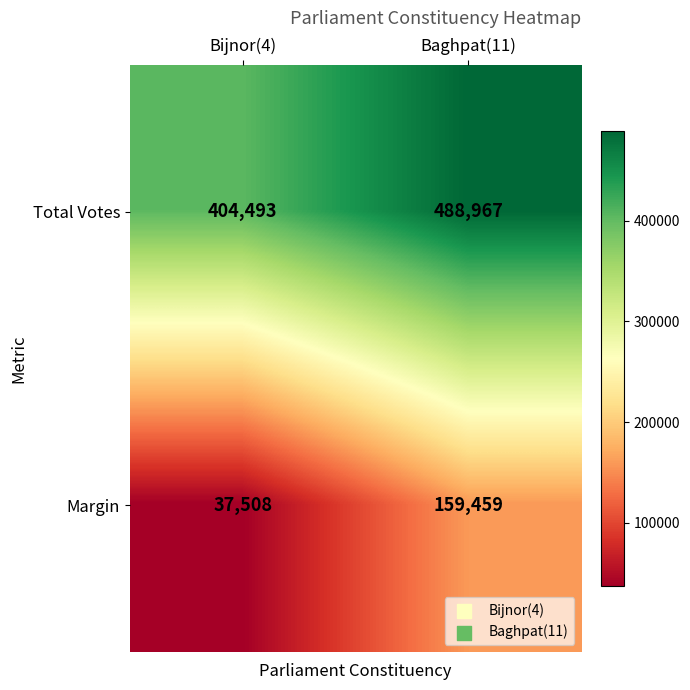

Reading left to right, what are all the values shown in this chart?

Total Votes: 404493	488967
Margin: 37508	159459